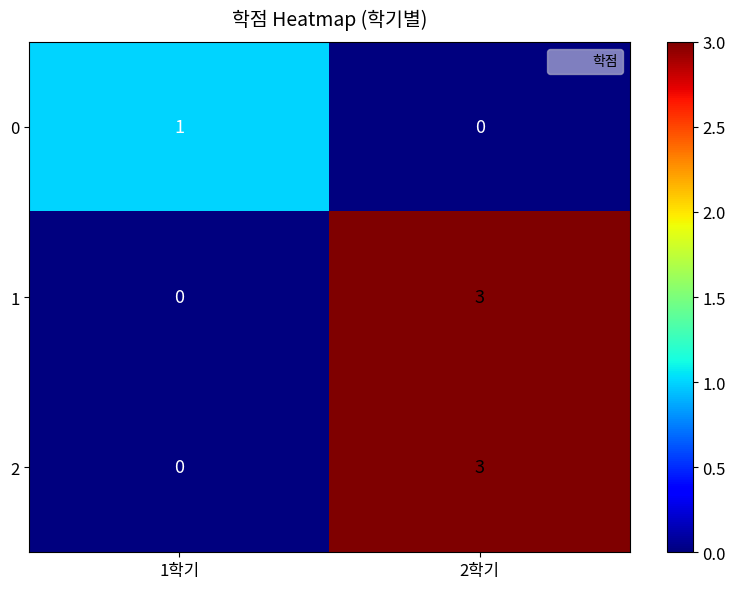

Which label corresponds to the largest value in the chart?

2학기